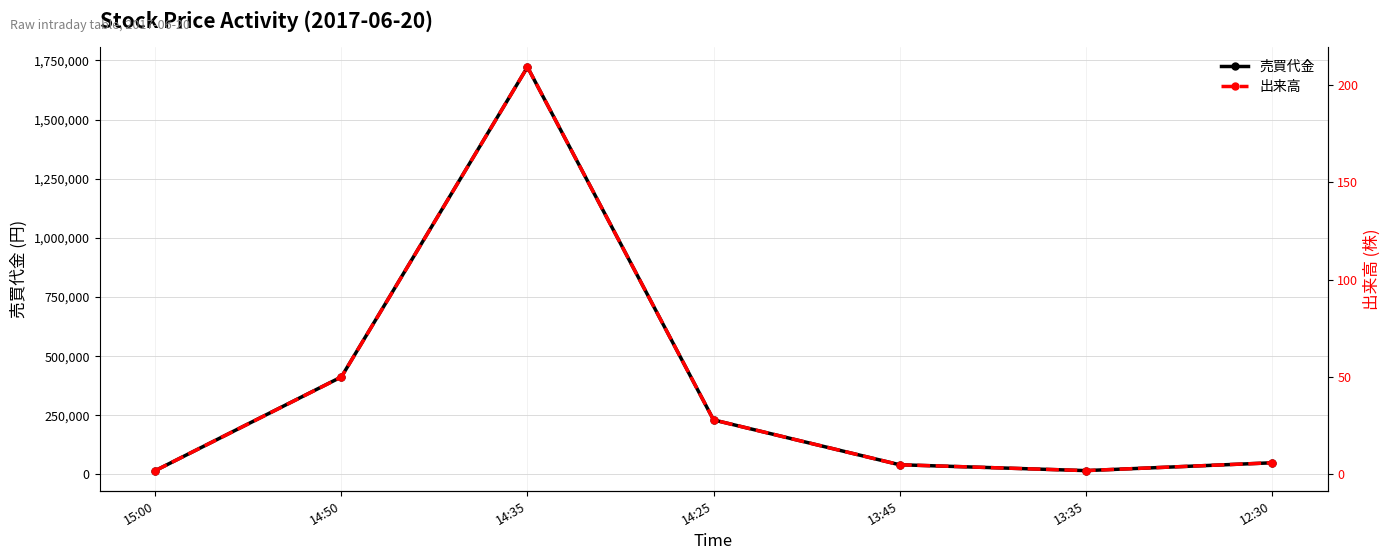

What is the sum of all 売買代金 values?

2489000